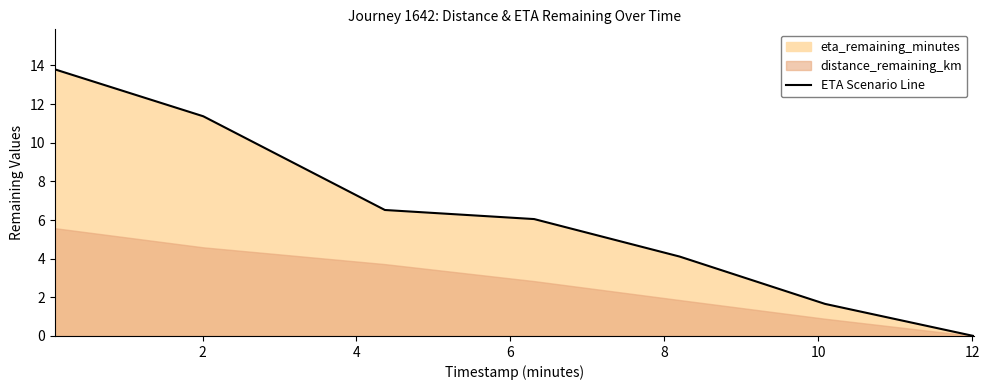

What is the maximum value for ETA Scenario Line?

13.8